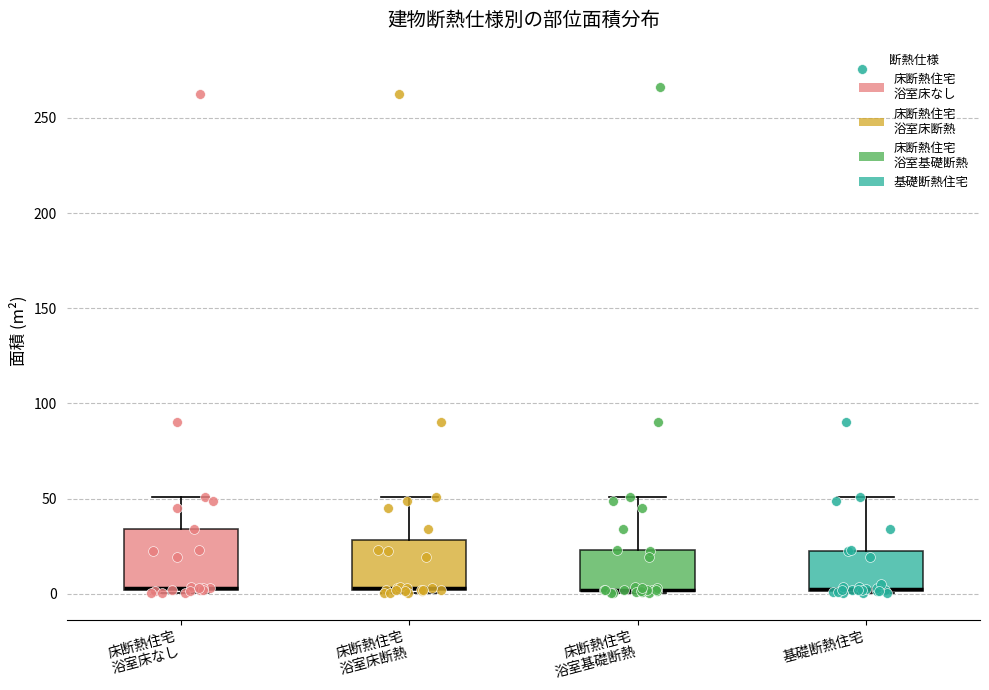

Reading left to right, read every box against the y-axis: the position of its median line, the range the box covers, and the ends of its whiskers. The values are not printed on the chart, so give them approximately, as read against the axis.

床断熱住宅 浴室床なし: median 5, box 0 to 35, whiskers 0 (just below the box's lower edge) to 50
床断熱住宅 浴室床断熱: median 5, box 0 to 30, whiskers 0 (just below the box's lower edge) to 50
床断熱住宅 浴室基礎断熱: median 0 (drawn on the box's lower edge), box 0 to 25, whiskers 0 to 50
基礎断熱住宅: median 0 (drawn on the box's lower edge), box 0 to 25, whiskers 0 to 50